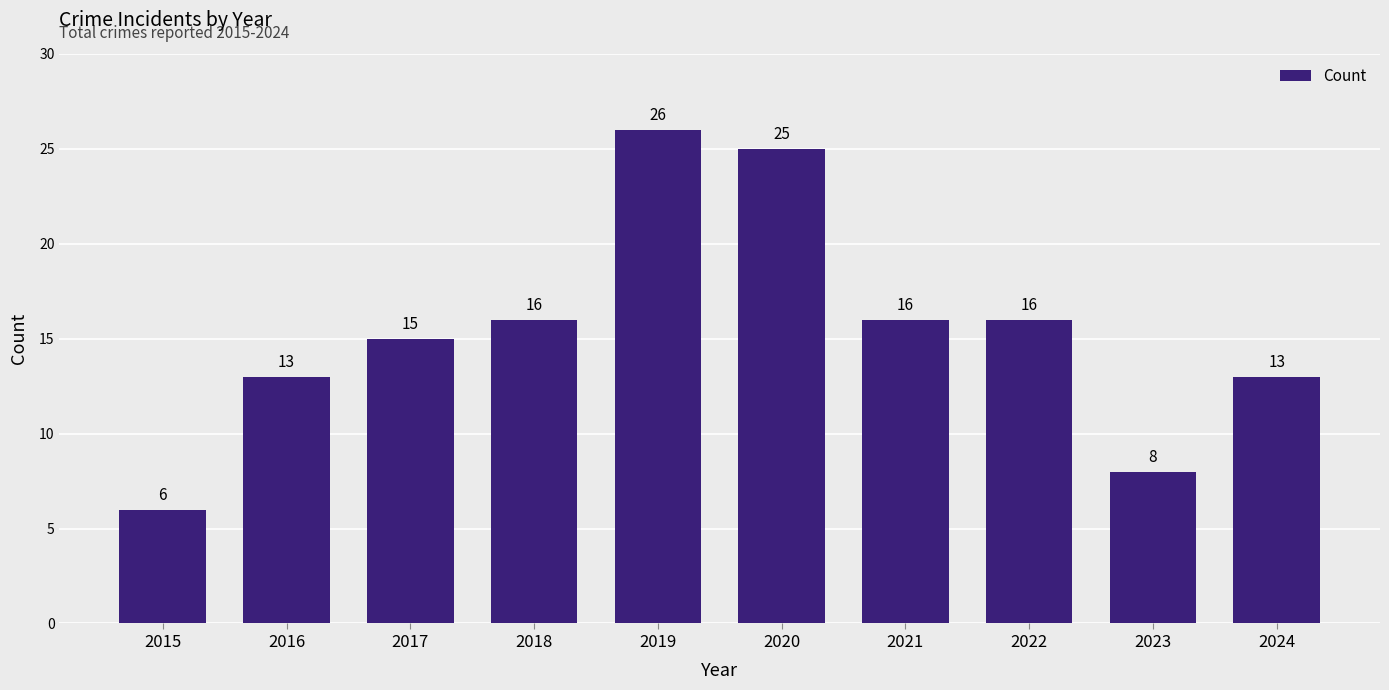

How many data points are less than 16?

5